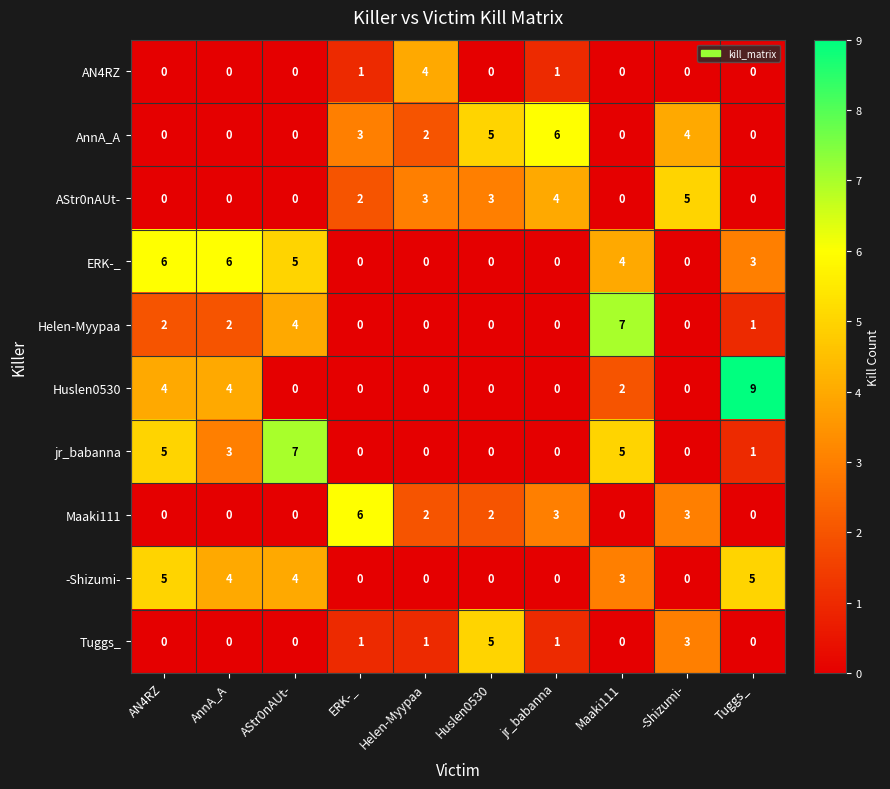

What is the spread (max minus min) of values at -Shizumi-?

5